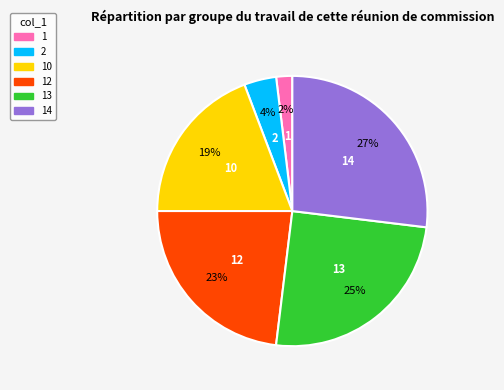

To the nearest percent, what is the difference between the largest and smallest slice percentages?

25%